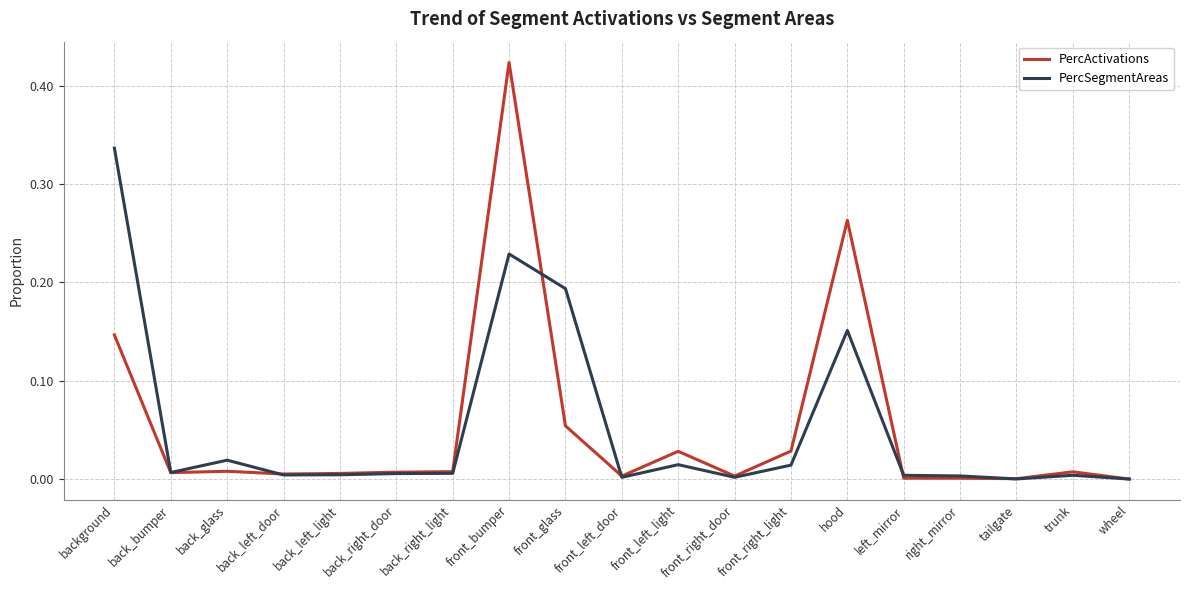

Does the chart display data point markers on the line(s)?

No